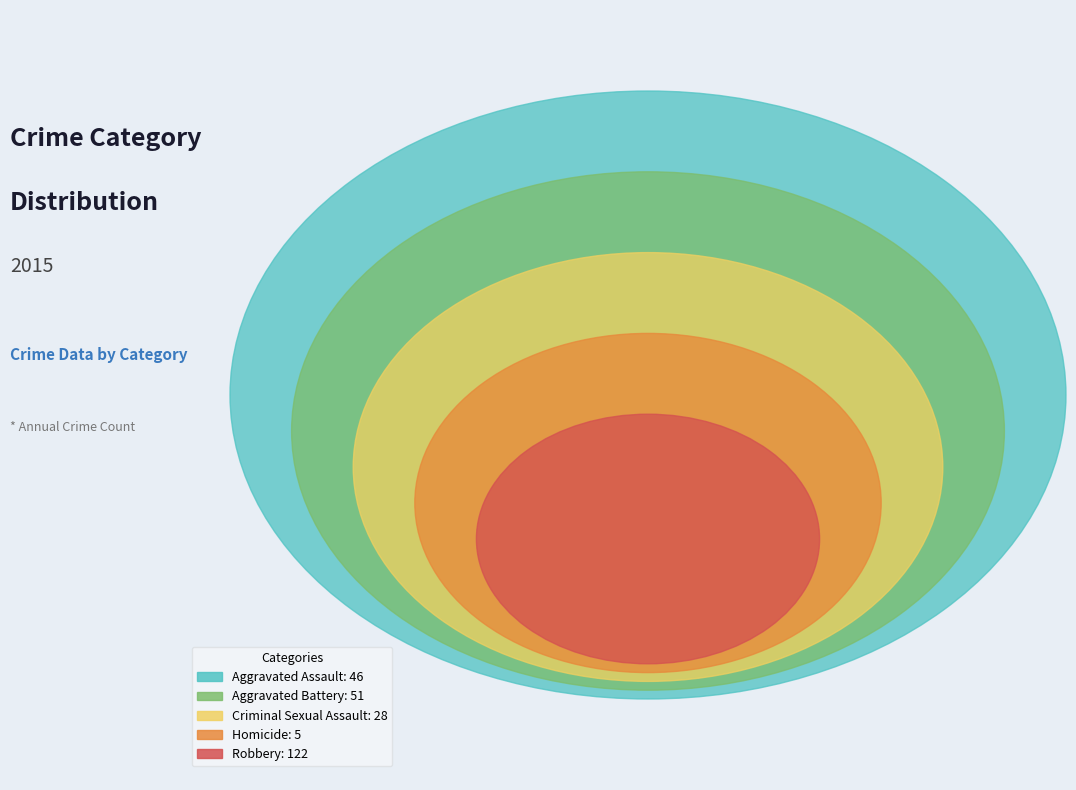

Which slice is the smallest?

Homicide